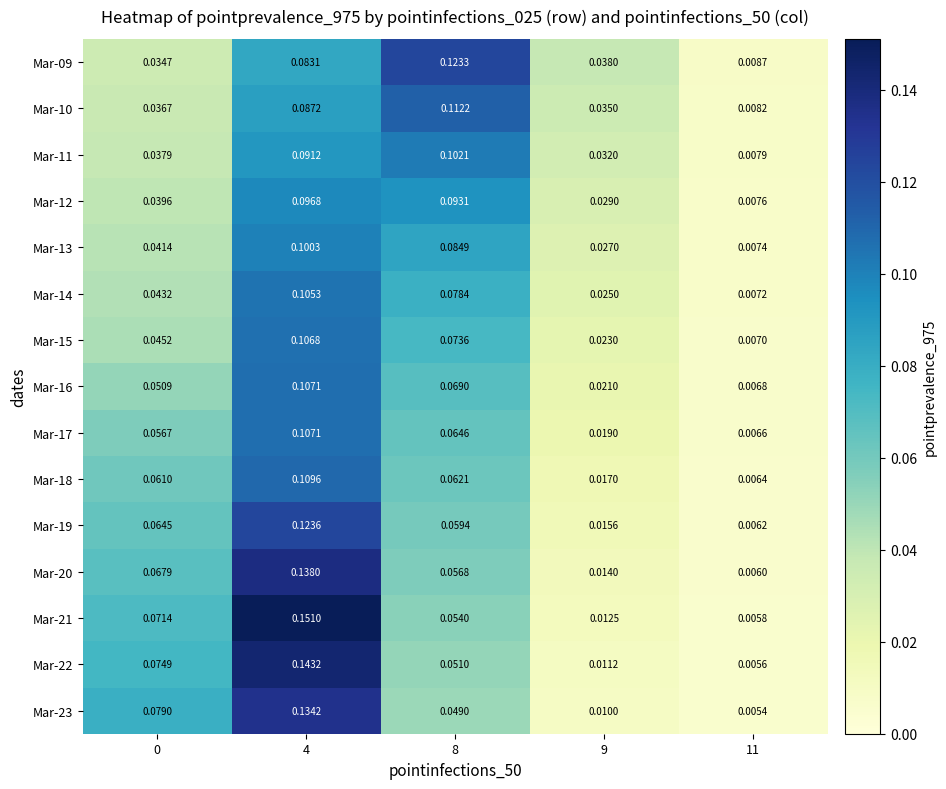

How many series are shown in this chart?

15